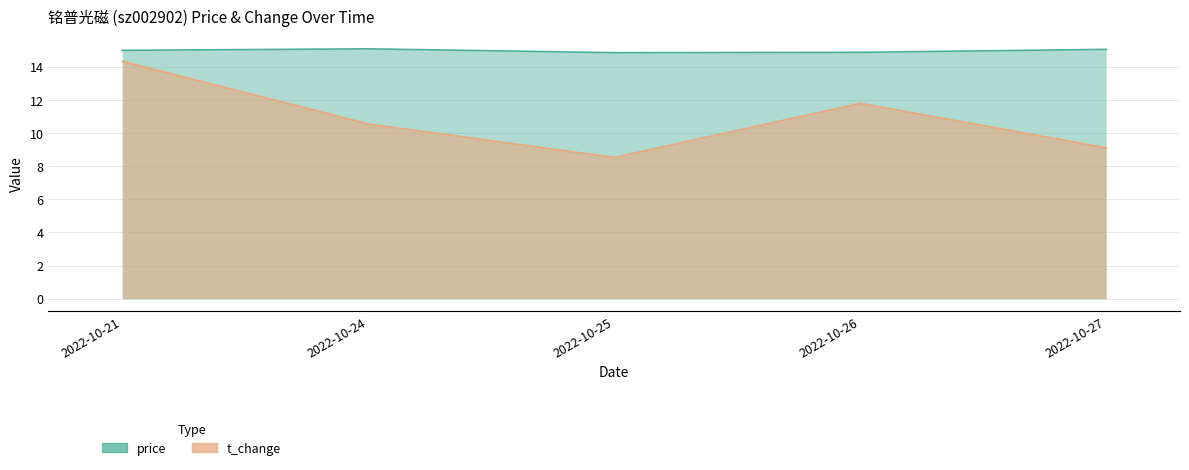

Where is the first local minimum for price?

2022-10-25